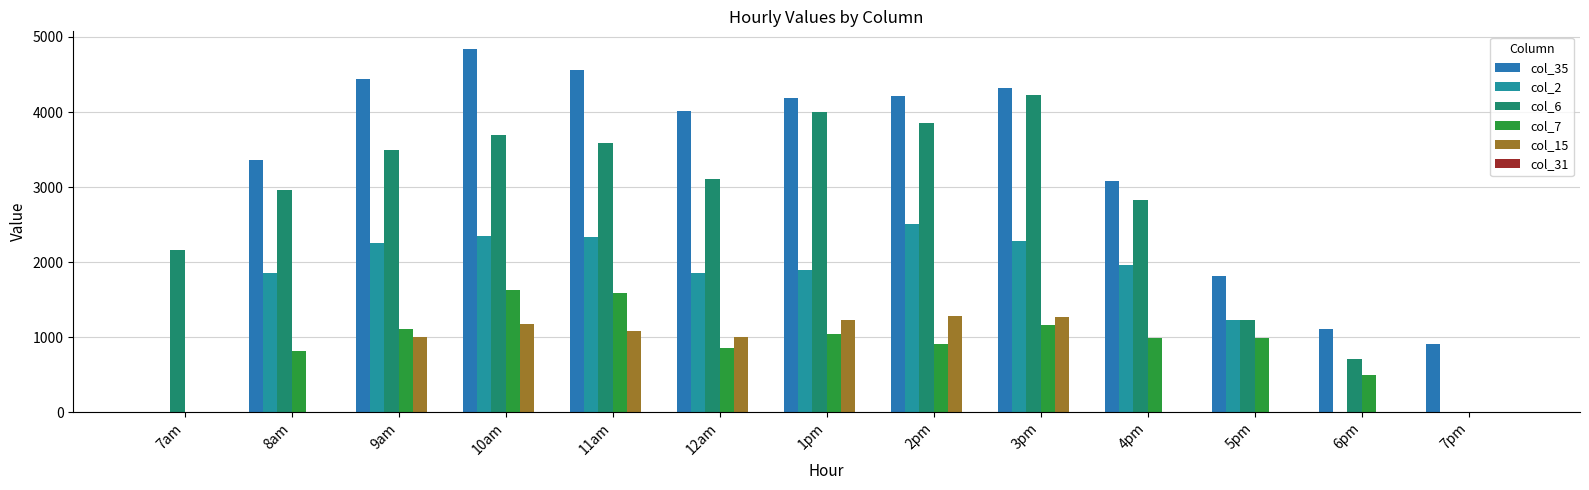

How many groups of bars are there?

13